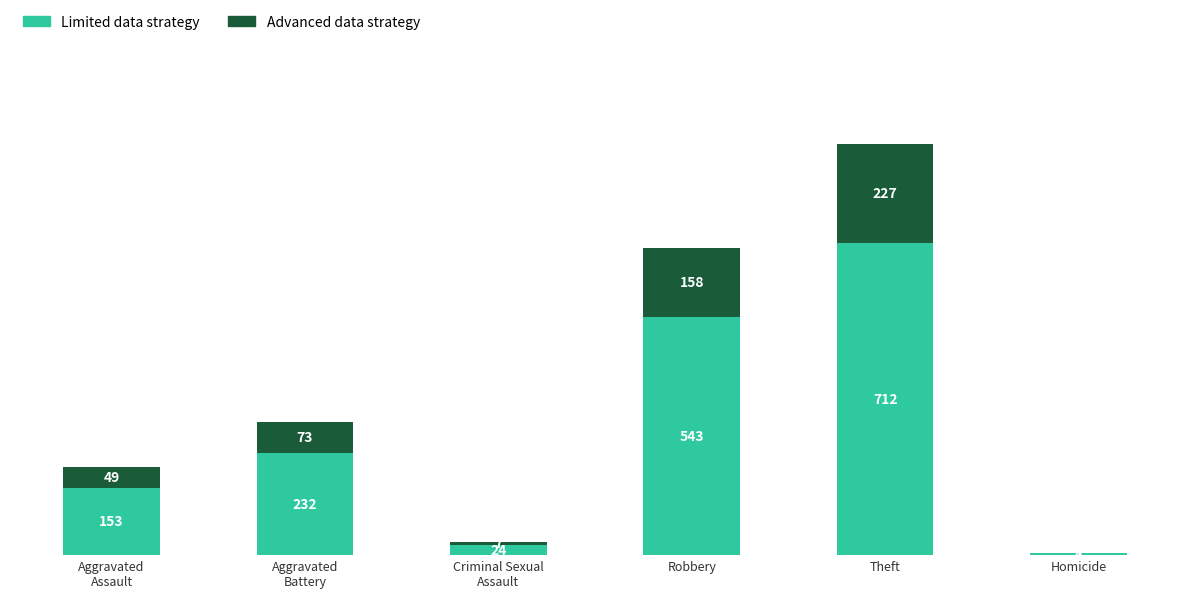

What is the sum of all Limited data strategy values?

1668